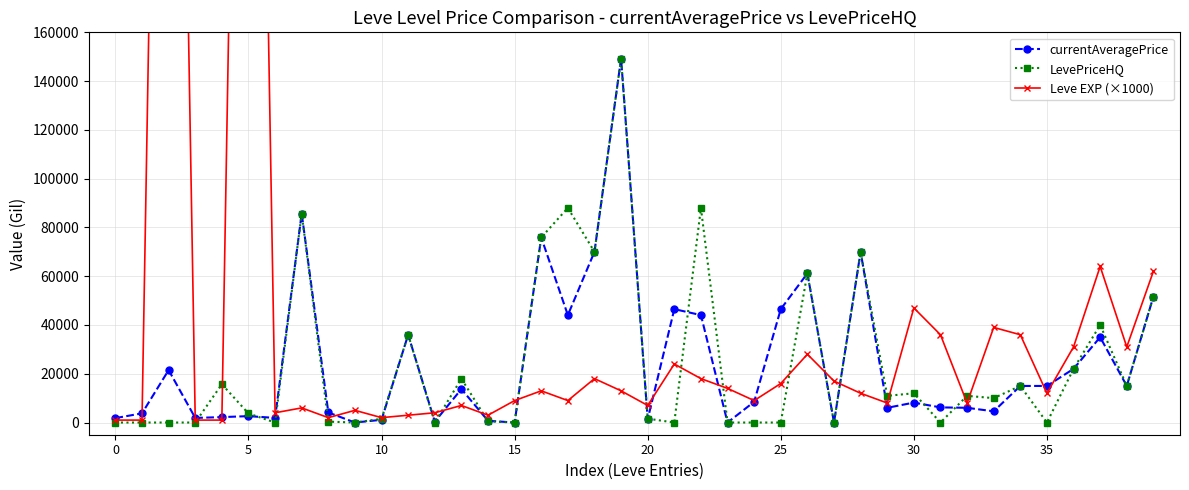

True or false: LevePriceHQ and Leve EXP (×1000) cross at least once.

True